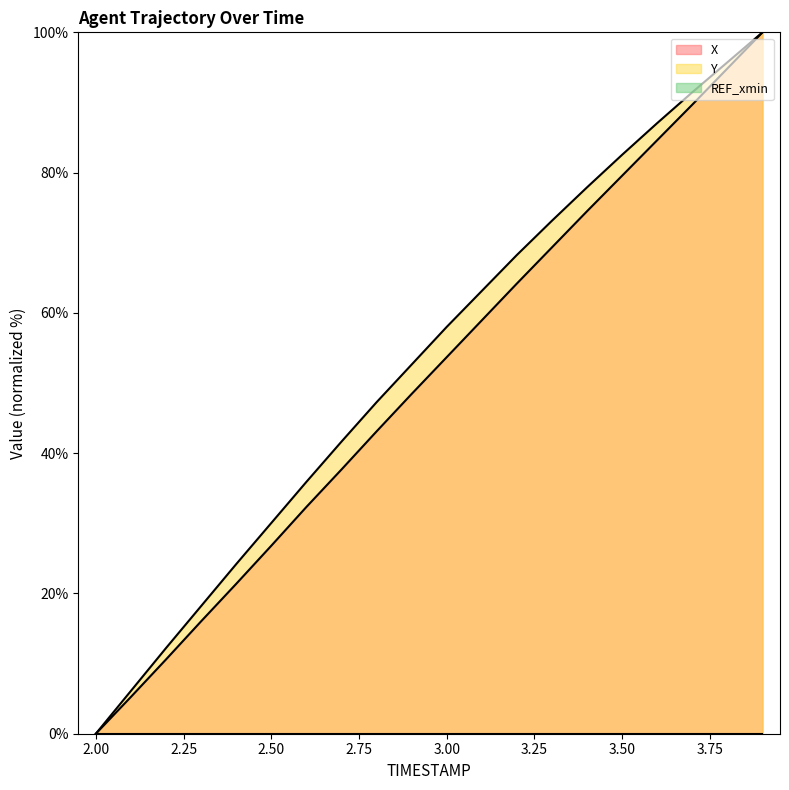

What is the label of the 6th point from the right?

3.4